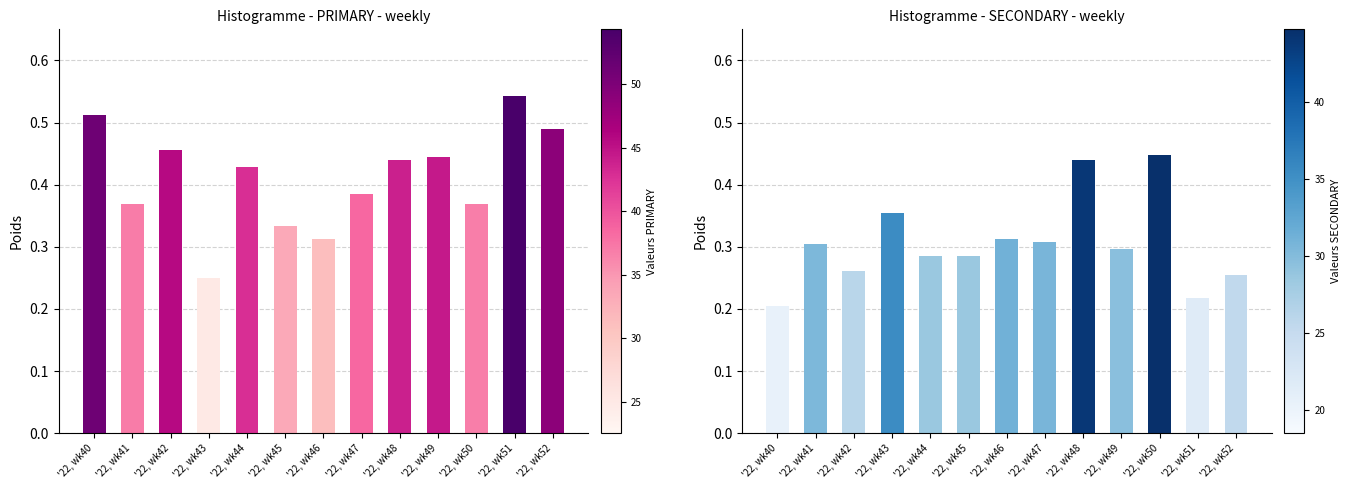

What is the difference between the highest and lowest values at '22, wk40?

0.3